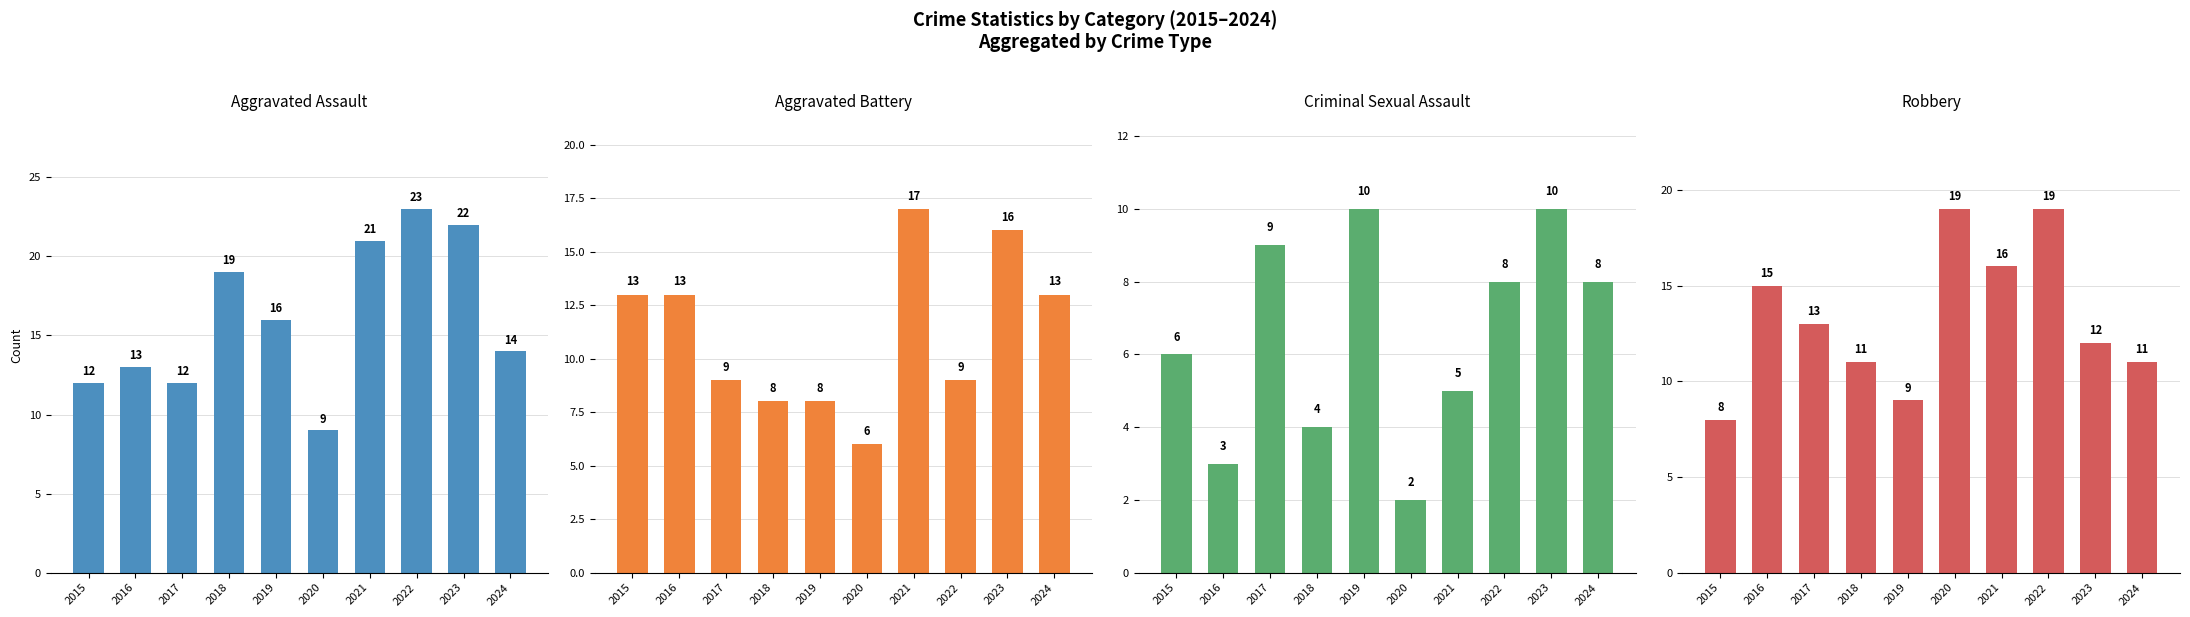

Reading right to left, list all the values displayed in this chart.

Aggravated Assault: 2024=14	2023=22	2022=23	2021=21	2020=9	2019=16	2018=19	2017=12	2016=13	2015=12
Aggravated Battery: 2024=13	2023=16	2022=9	2021=17	2020=6	2019=8	2018=8	2017=9	2016=13	2015=13
Criminal Sexual Assault: 2024=8	2023=10	2022=8	2021=5	2020=2	2019=10	2018=4	2017=9	2016=3	2015=6
Robbery: 2024=11	2023=12	2022=19	2021=16	2020=19	2019=9	2018=11	2017=13	2016=15	2015=8